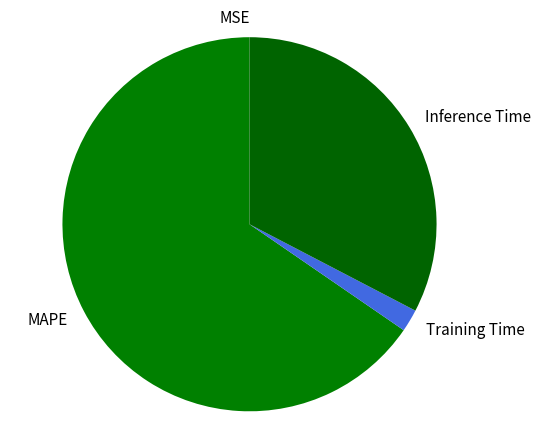

Which category has the biggest portion of the pie?

MAPE